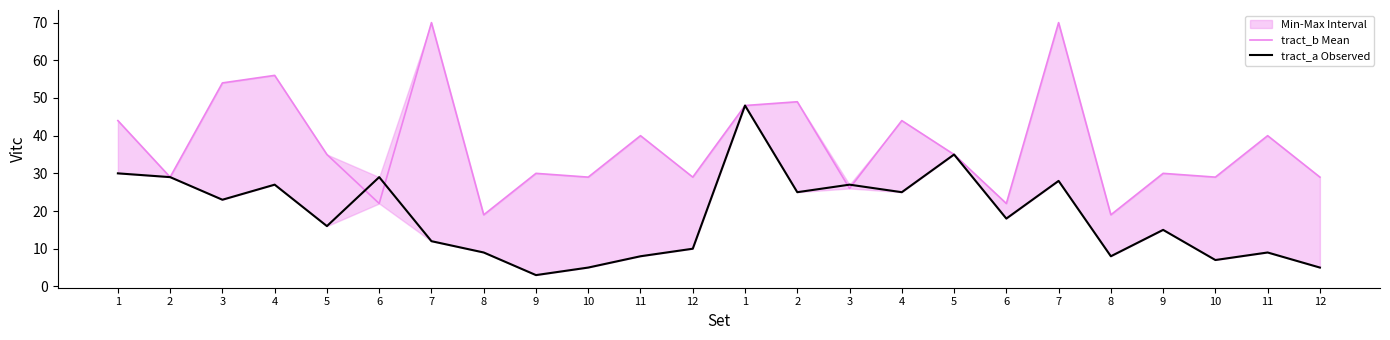

At which category is the sum across all series the highest?

7